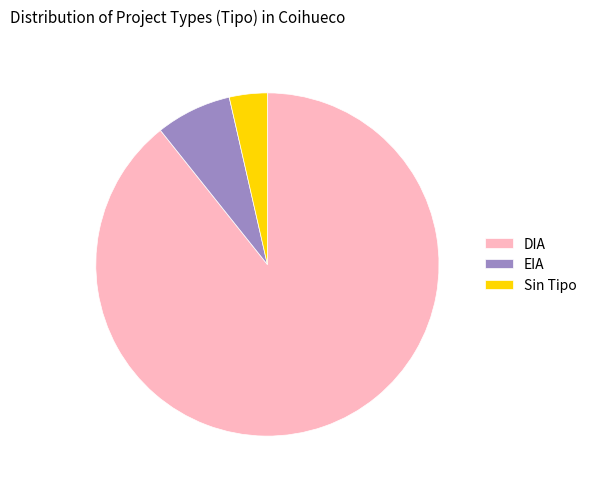

The DIA slice represents 99% of the pie. True or false?

False